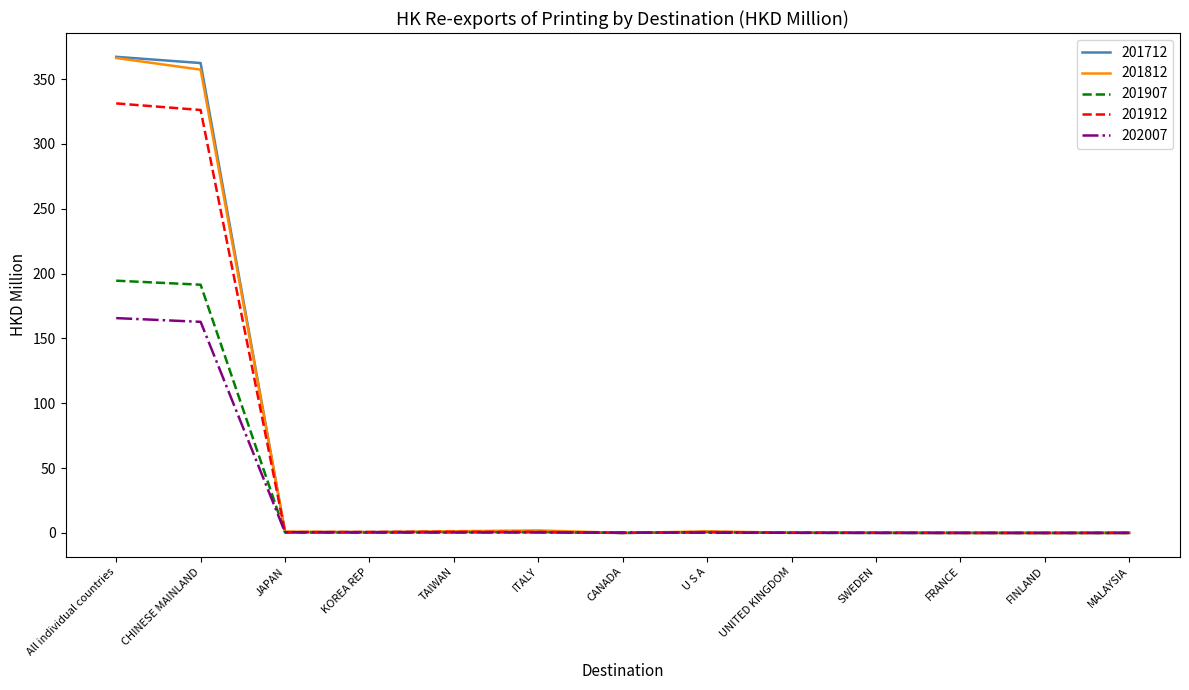

The value of 201912 at All individual countries is 463.3. True or false?

False